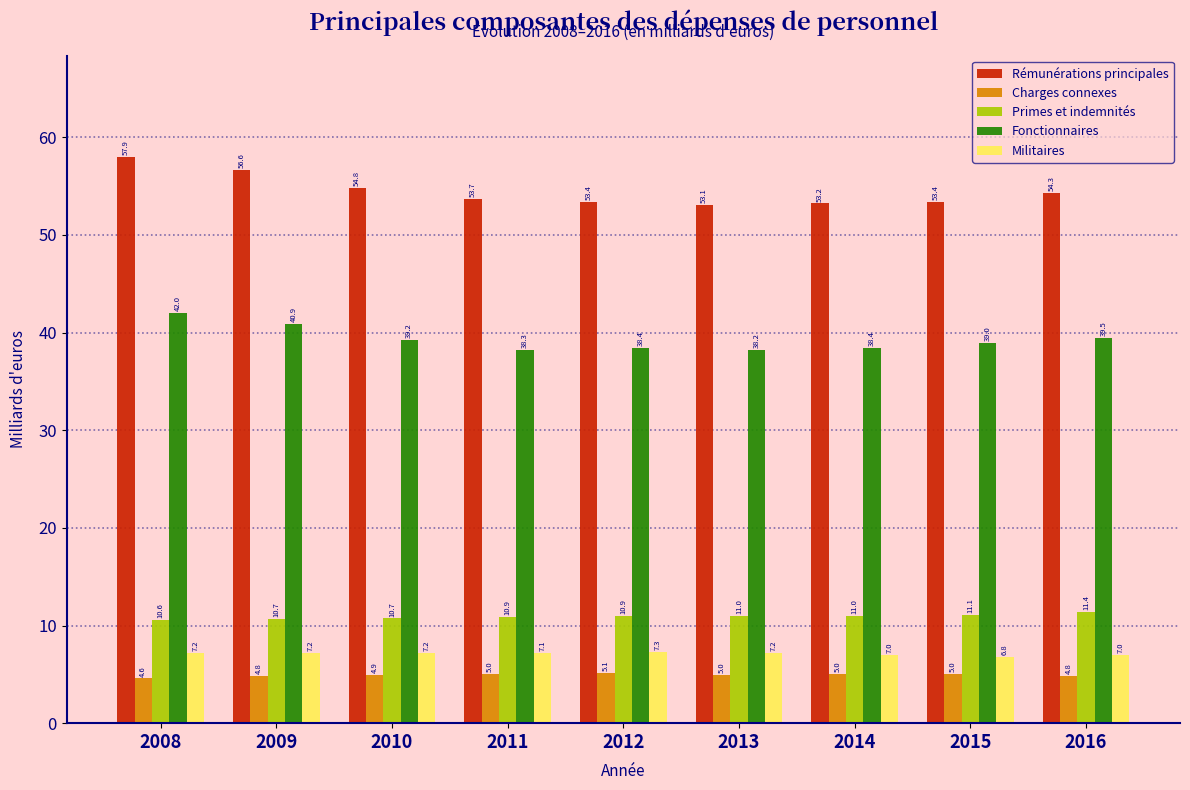

Reading left to right, transcribe all the data shown in this chart.

Rémunérations principales: 2008=57.9	2009=56.6	2010=54.8	2011=53.7	2012=53.4	2013=53.1	2014=53.2	2015=53.4	2016=54.3
Charges connexes: 2008=4.6	2009=4.8	2010=4.9	2011=5.0	2012=5.1	2013=5.0	2014=5.0	2015=5.0	2016=4.8
Primes et indemnités: 2008=10.6	2009=10.7	2010=10.7	2011=10.9	2012=10.9	2013=11.0	2014=11.0	2015=11.1	2016=11.4
Fonctionnaires: 2008=42.0	2009=40.9	2010=39.2	2011=38.3	2012=38.4	2013=38.2	2014=38.4	2015=39.0	2016=39.5
Militaires: 2008=7.2	2009=7.2	2010=7.2	2011=7.1	2012=7.3	2013=7.2	2014=7.0	2015=6.8	2016=7.0